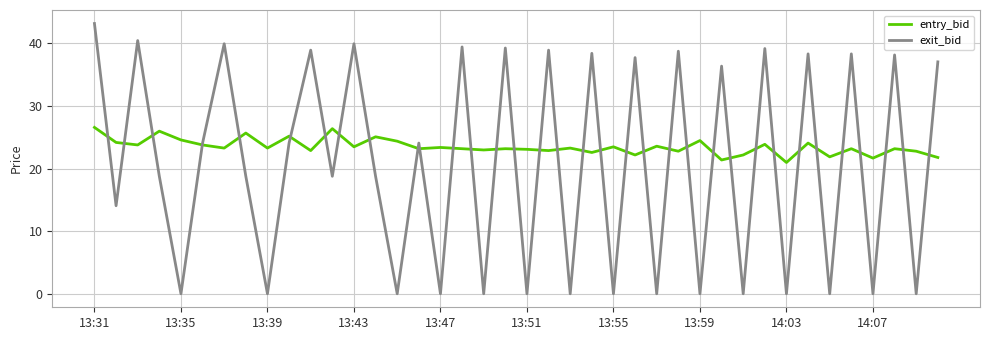

Rank the series by their average value, from highest to lowest.

entry_bid, exit_bid